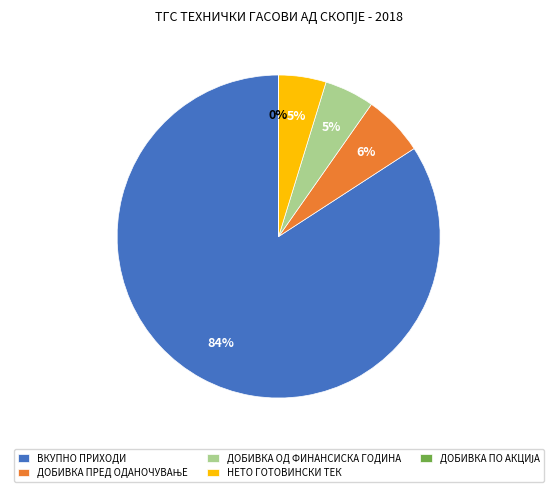

Which has a higher value, ДОБИВКА ПРЕД ОДАНОЧУВАЊЕ or ВКУПНО ПРИХОДИ?

ВКУПНО ПРИХОДИ